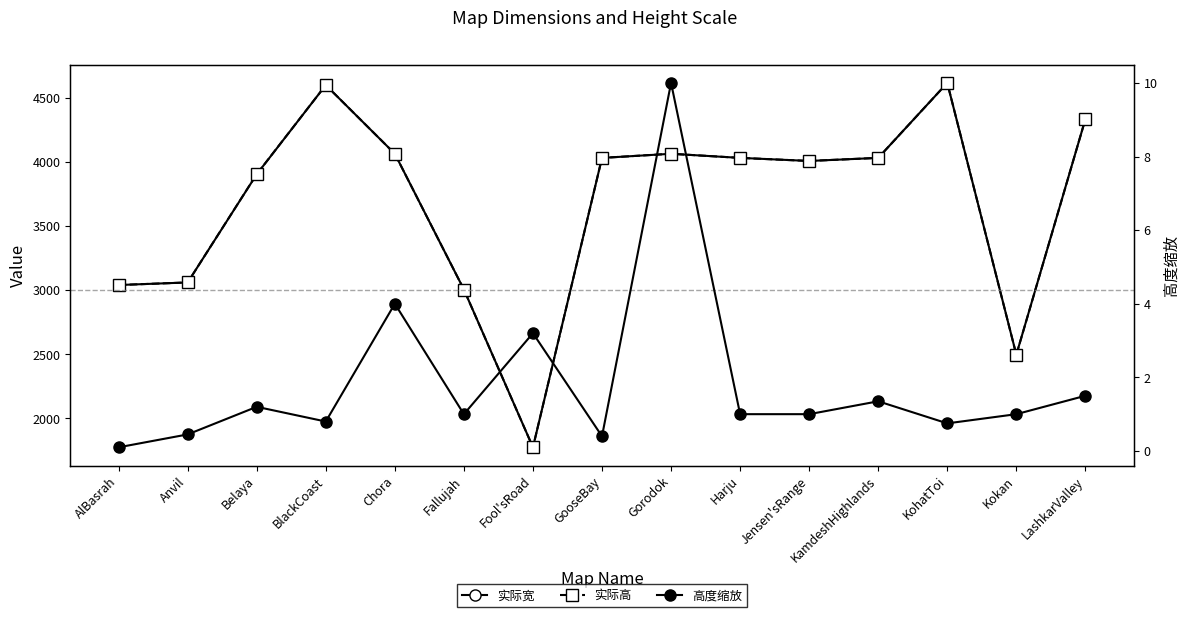

True or false: 实际宽 and 高度缩放 intersect in this chart.

False